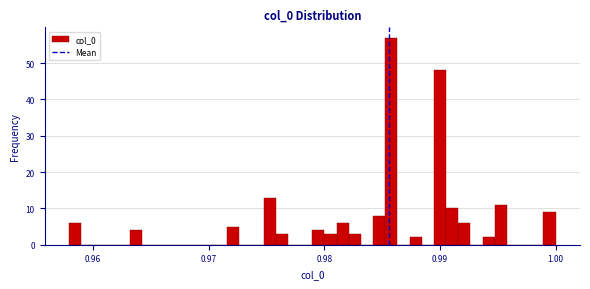

Around what value on the x-axis is the tallest bar? Give the approximate position of its centre, as read against the axis.

0.986